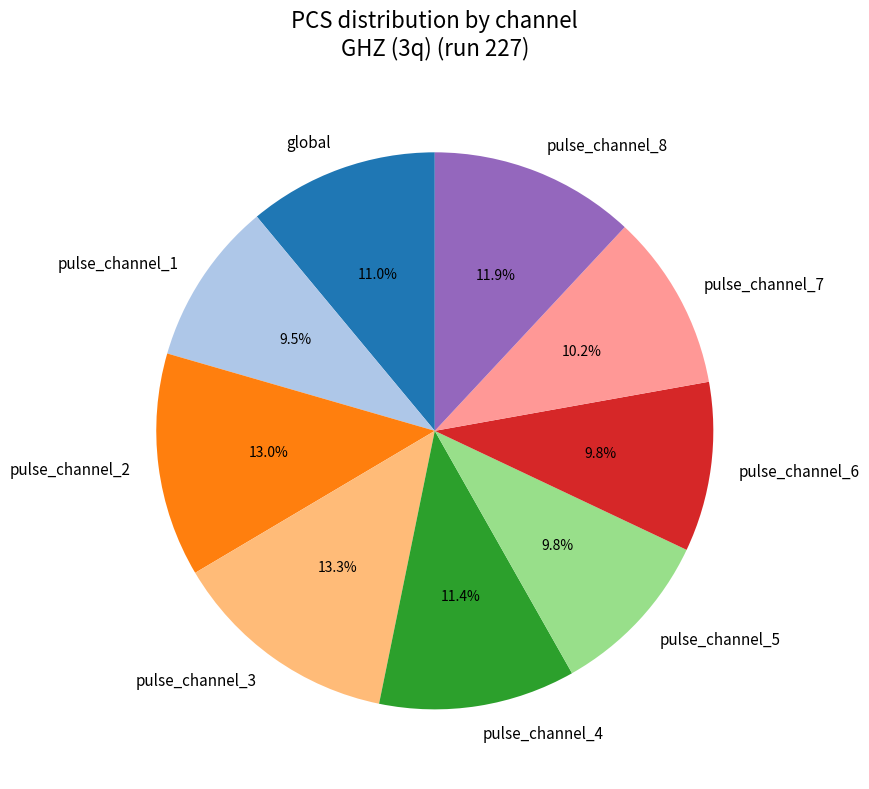

Count the number of slices in the pie.

9